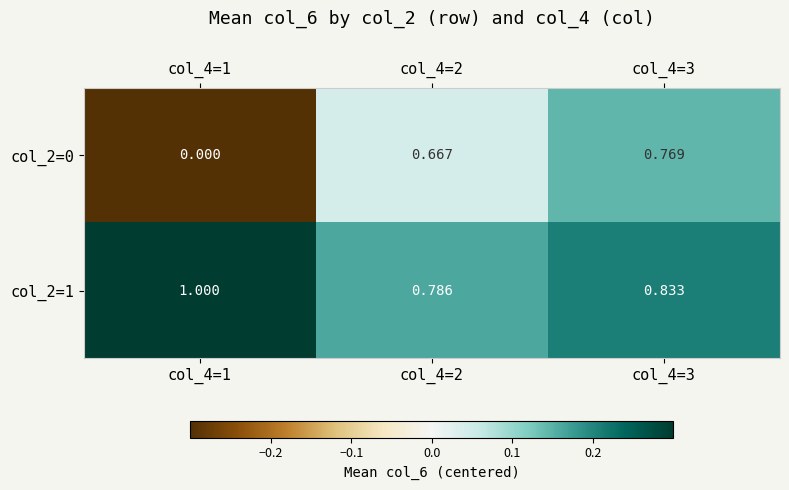

Is the value of col_2=0 at col_4=1 greater than the value of col_2=1 at col_4=1?

No